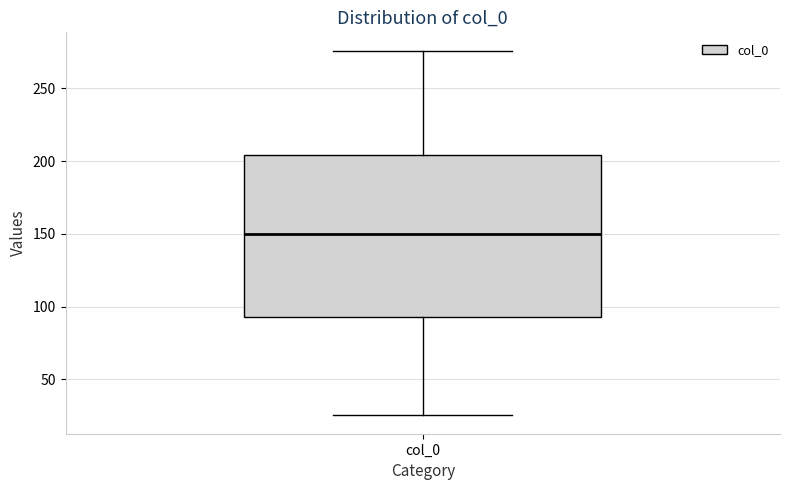

Where does the upper whisker of the box for col_0 end on the y-axis? The values are not printed on the chart, so give them approximately, as read against the axis.

275